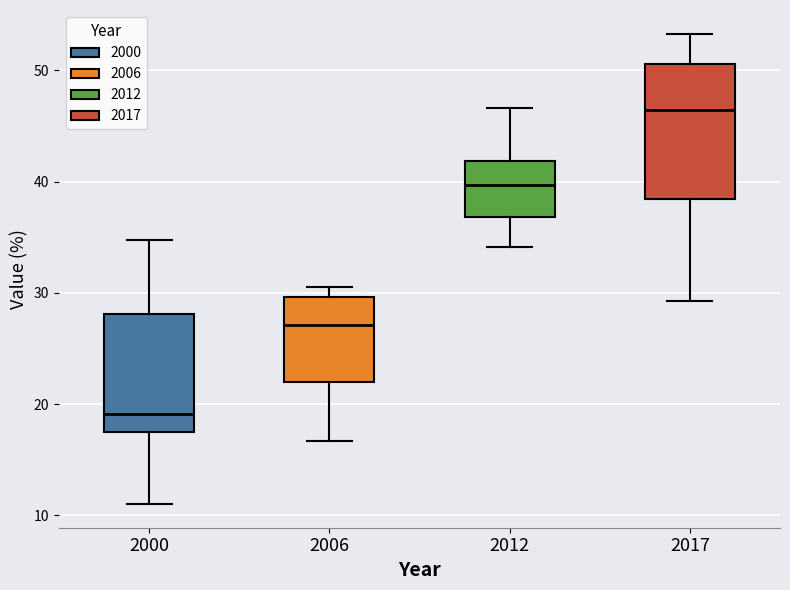

Reading left to right, transcribe this box plot: for each box, give where its median line is, the range the box spans, and where its two whiskers end, as read against the y-axis. The values are not printed on the chart, so give them approximately, as read against the axis.

2000: median 19, box 18 to 28, whiskers 11 to 35
2006: median 27, box 22 to 30, whiskers 17 to 31
2012: median 40, box 37 to 42, whiskers 34 to 47
2017: median 46, box 38 to 51, whiskers 29 to 53